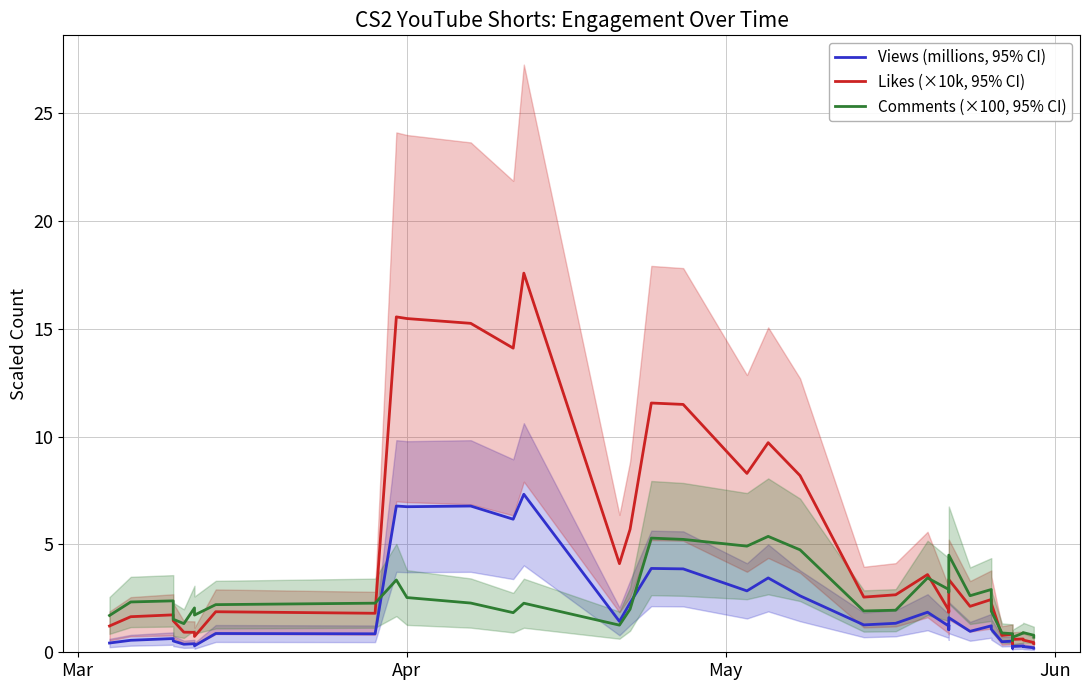

How many lines are shown in the chart?

3